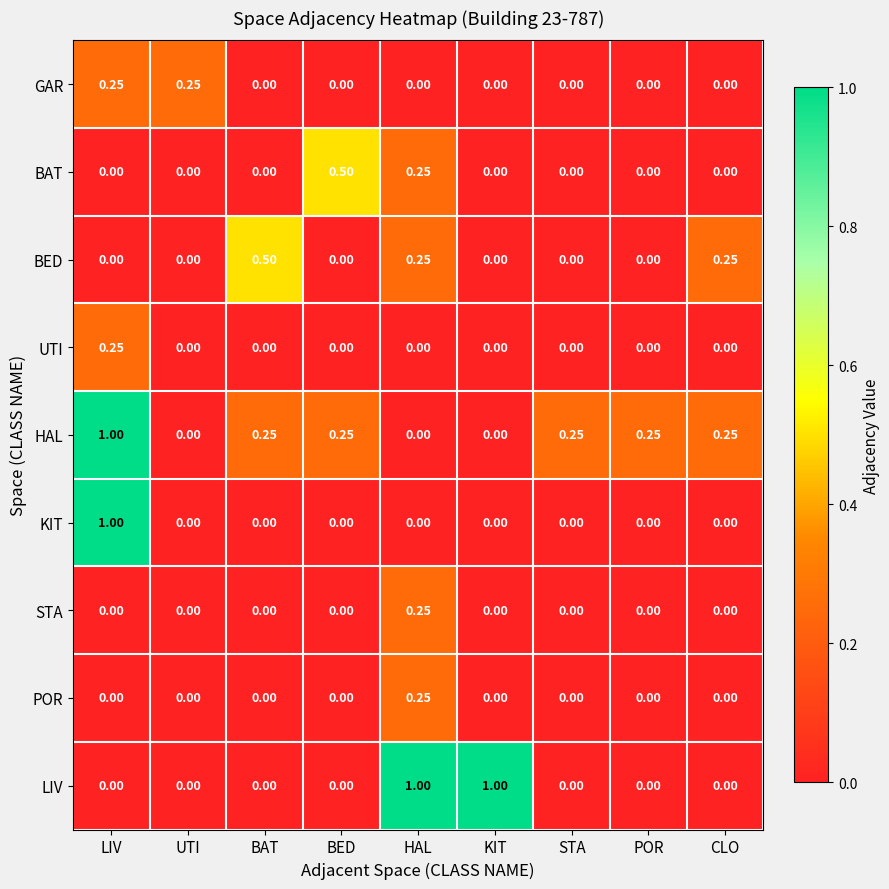

Which series changed the most between UTI and KIT?

LIV